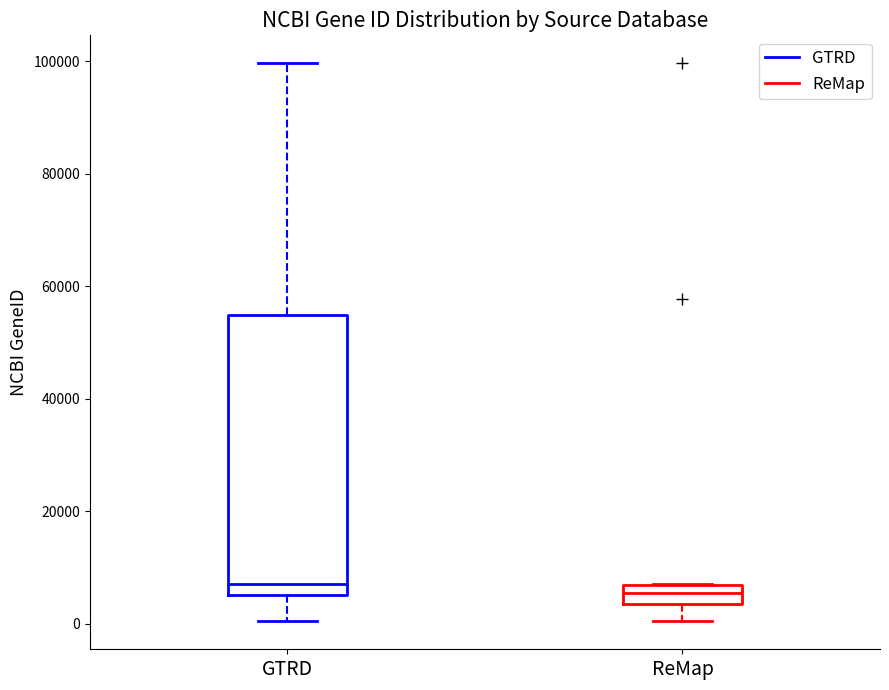

Comparing the boxes themselves (not the whiskers), which one is the tallest?

GTRD